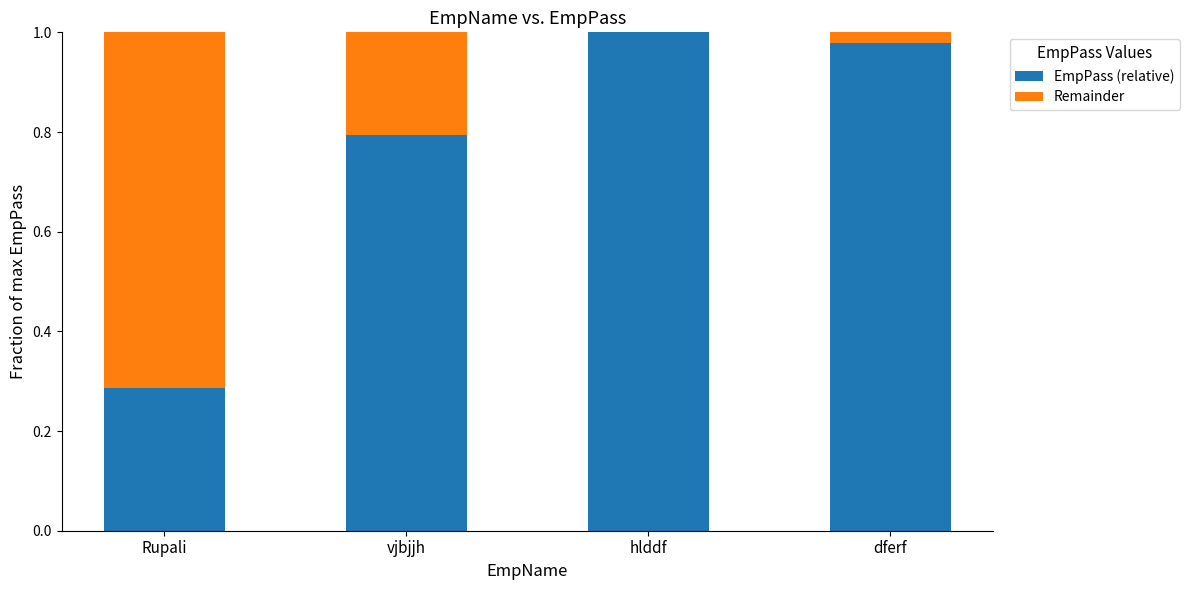

Count the number of categories in the chart.

4